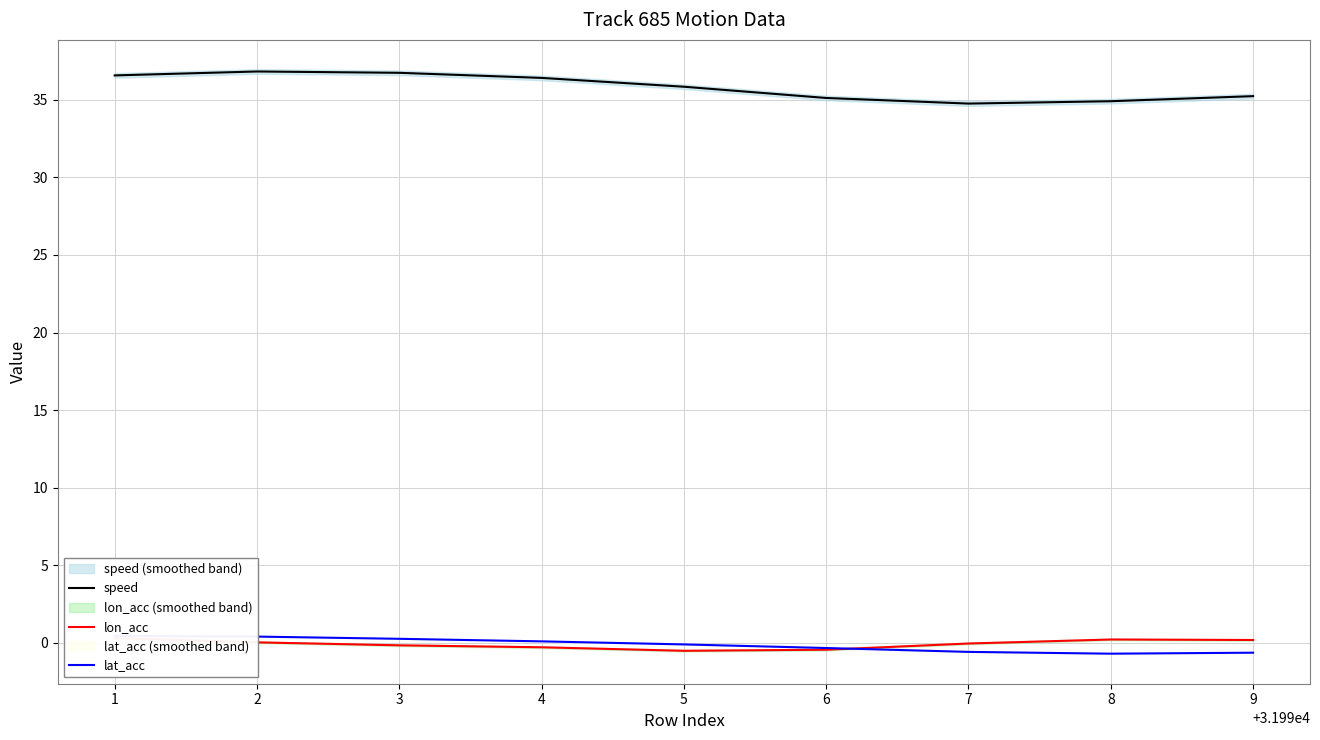

What is the value of the speed point at the 3rd from the left?

36.7